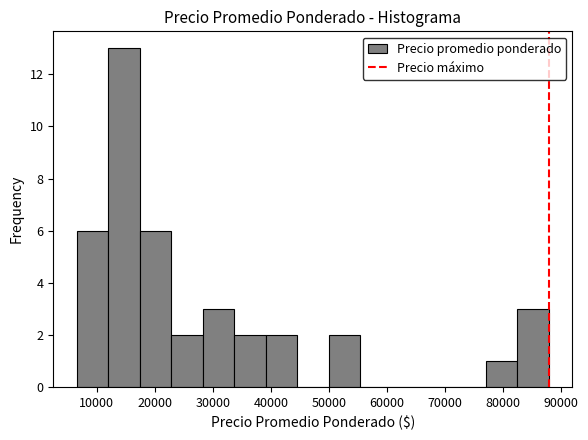

Reading left to right, list every bar in this chart as the range it spans on the x-axis followed by its height. Neither the bar edges nor the heights are printed on the chart, so give them approximately, as read against the axes.

7000 to 12000: 6
12000 to 17000: 13
17000 to 23000: 6
23000 to 28000: 2
28000 to 34000: 3
34000 to 39000: 2
39000 to 44000: 2
44000 to 50000: 0
50000 to 55000: 2
55000 to 61000: 0
61000 to 66000: 0
66000 to 72000: 0
72000 to 77000: 0
77000 to 82000: 1
82000 to 88000: 3